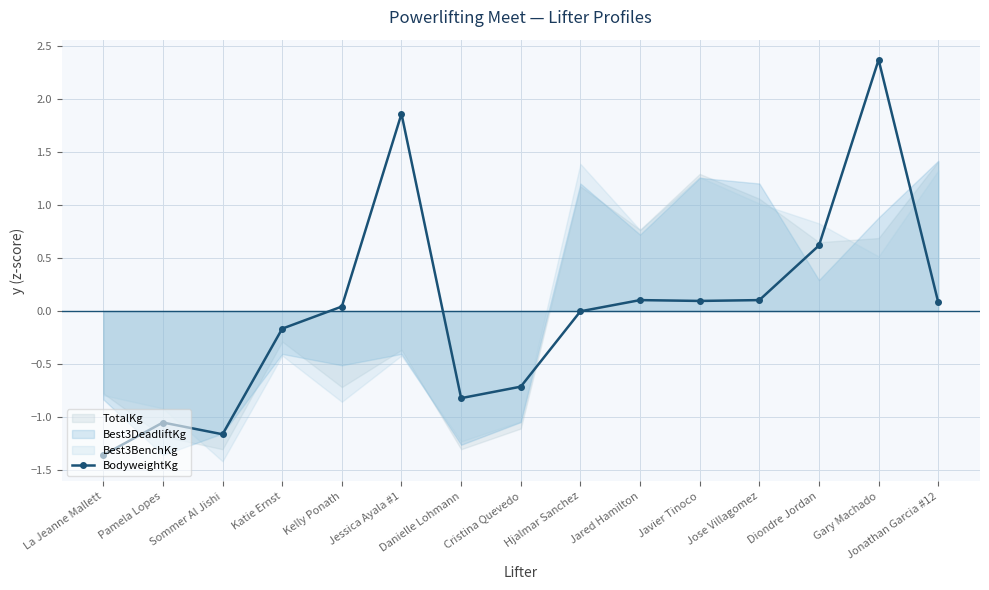

Does the chart display data point markers on the line(s)?

Yes